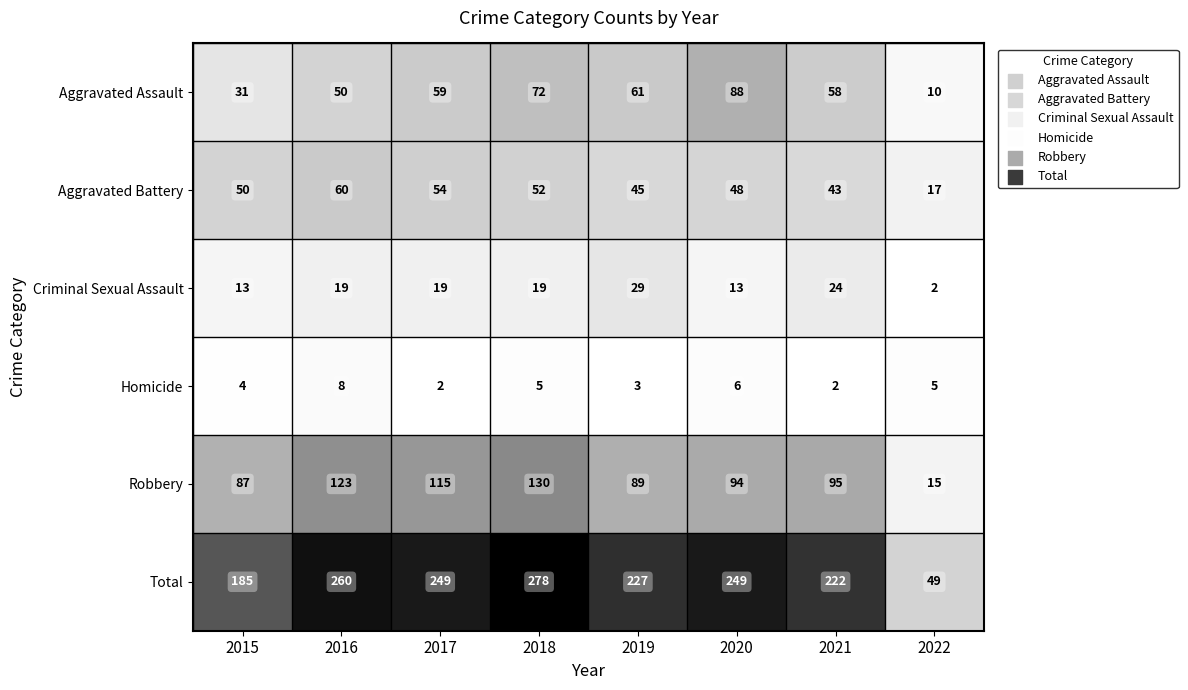

At how many categories does at least one series exceed 238?

4